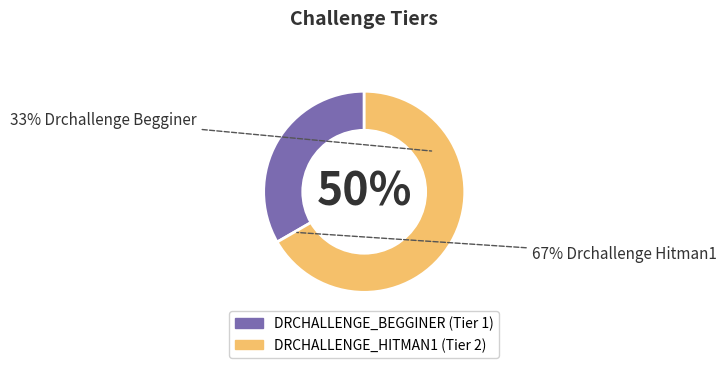

What is the ratio of the value at DRCHALLENGE_HITMAN1 to the value at DRCHALLENGE_BEGGINER?

2.0